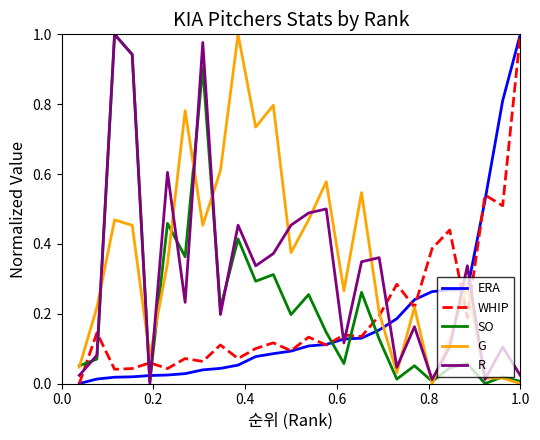

How many positive values does the WHIP series have?

25